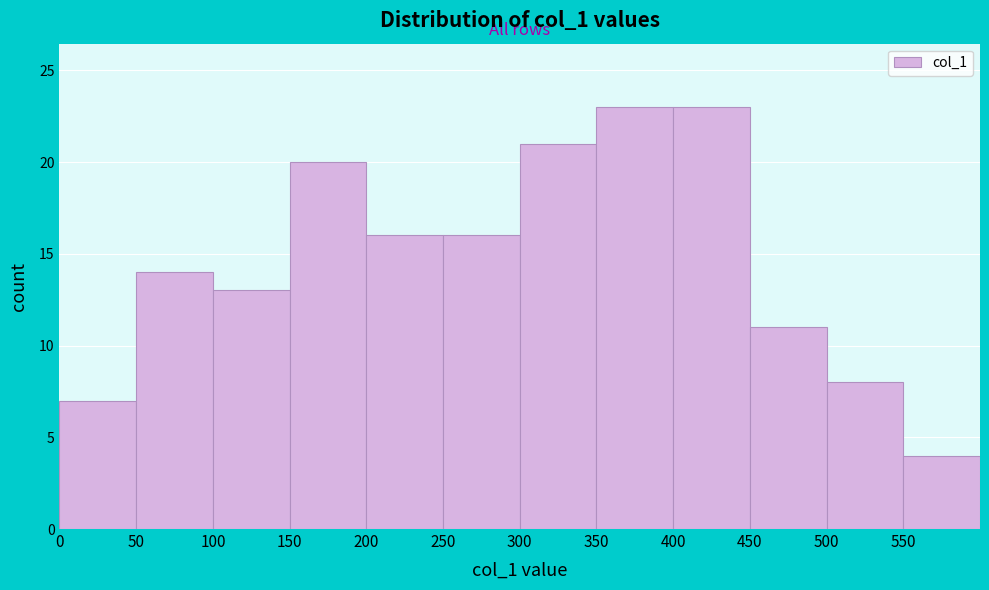

Reading left to right, list every bar in this chart as the range it spans on the x-axis followed by its height. The values are not printed on the chart, so give them approximately, as read against the axis.

0 to 50: 7
50 to 100: 14
100 to 150: 13
150 to 200: 20
200 to 250: 16
250 to 300: 16
300 to 350: 21
350 to 400: 23
400 to 450: 23
450 to 500: 11
500 to 550: 8
550 to 600: 4